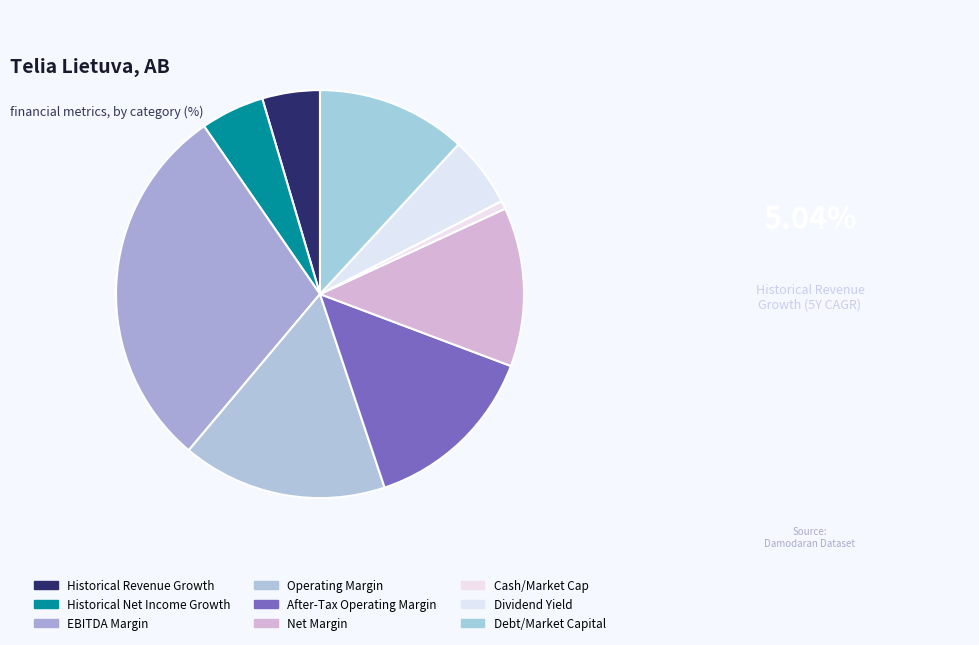

Which slice is the largest?

EBITDA Margin